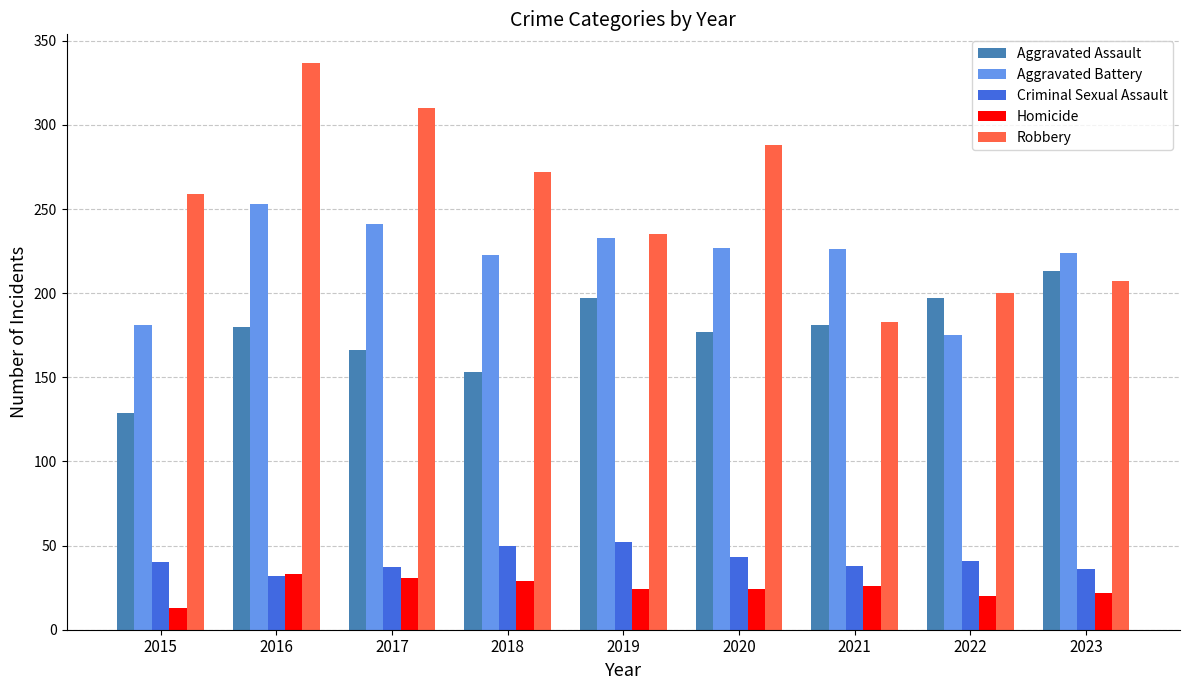

What is the total value across all series at 2015?

622